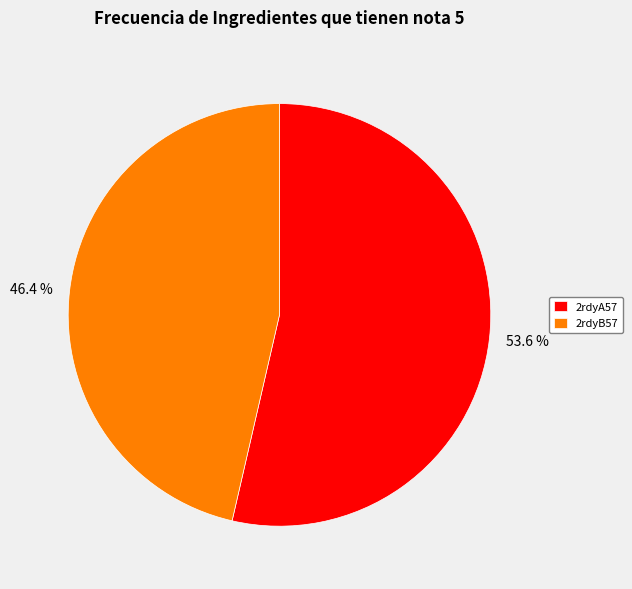

To the nearest percent, what percentage of the pie is 2rdyB57?

46%